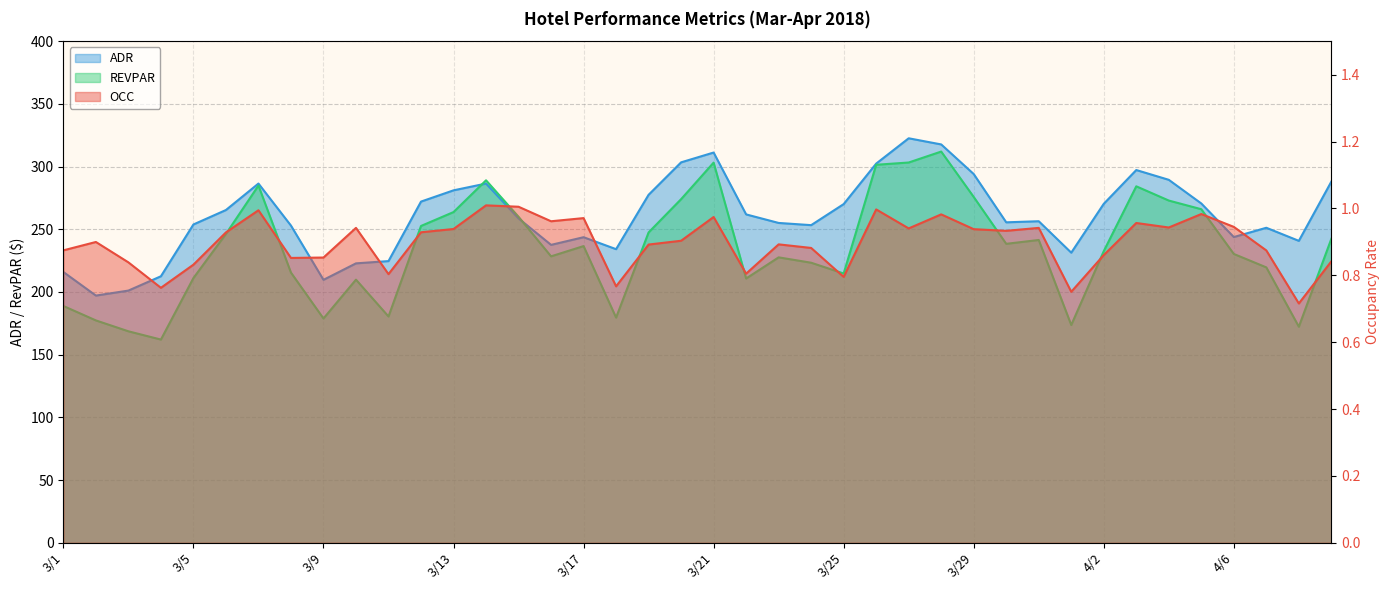

What is the maximum value shown in the chart?

322.6